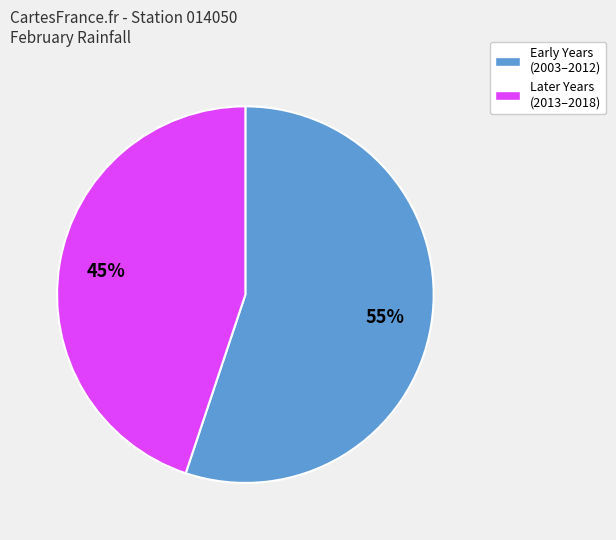

Is there any slice that represents more than half of the pie?

Yes